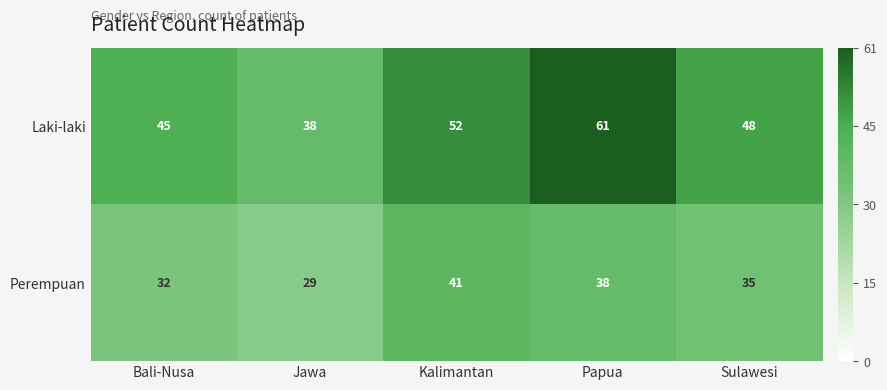

List the series in order of their overall mean, highest first.

Laki-laki, Perempuan